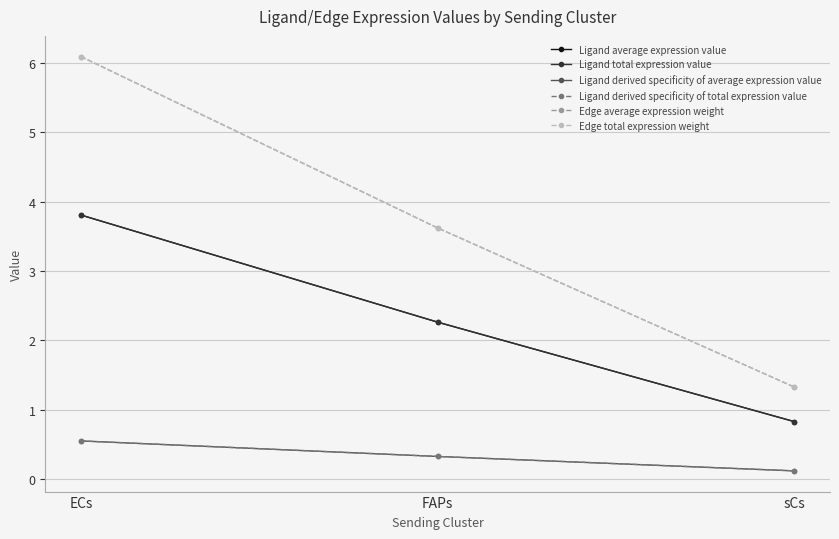

List the labels in order of Edge total expression weight value, smallest first.

sCs, FAPs, ECs